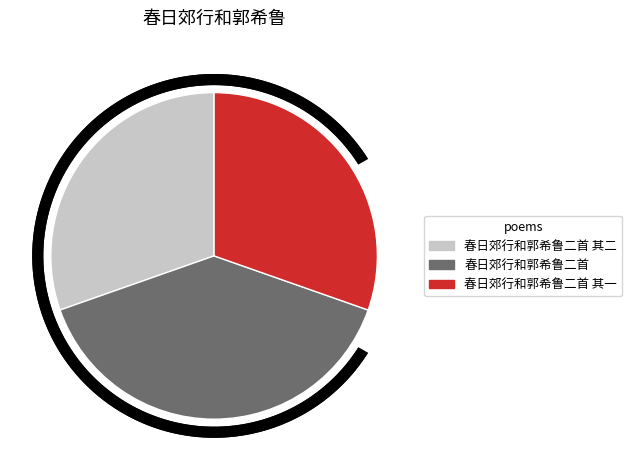

What is the ratio of the value at 春日郊行和郭希鲁二首 to the value at 春日郊行和郭希鲁二首 其一?

1.3